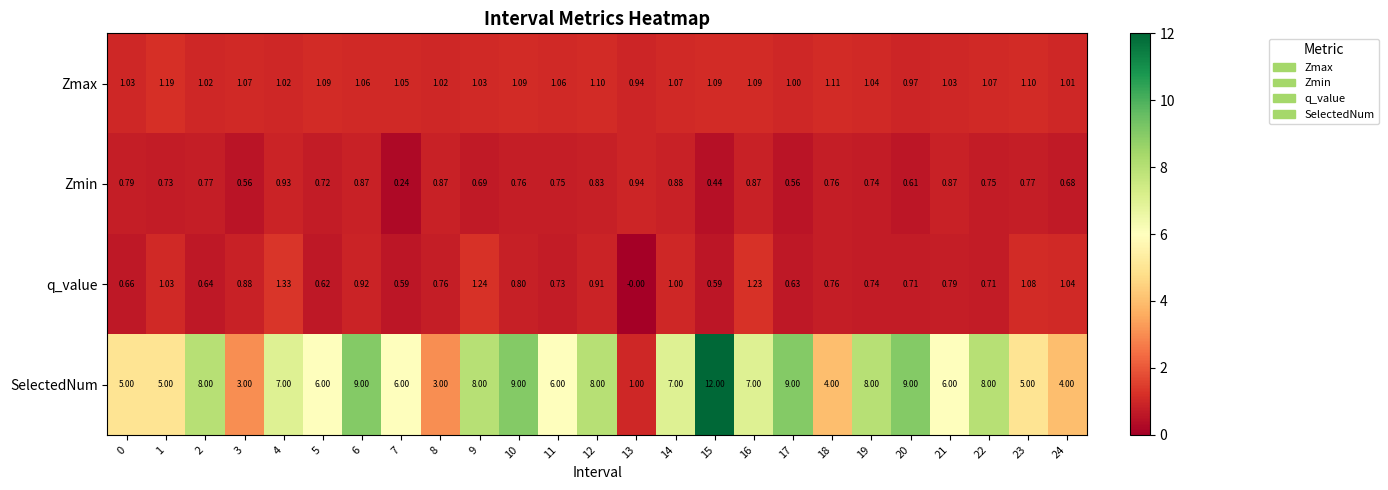

Which series has the largest total across all categories?

SelectedNum